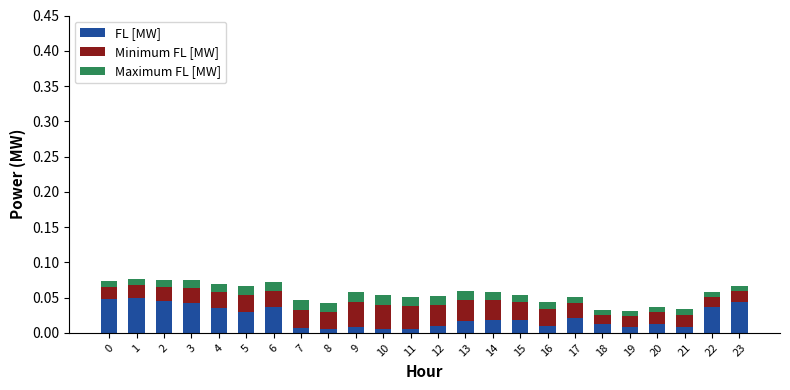

At which label is Minimum FL [MW] closest to 0?

18